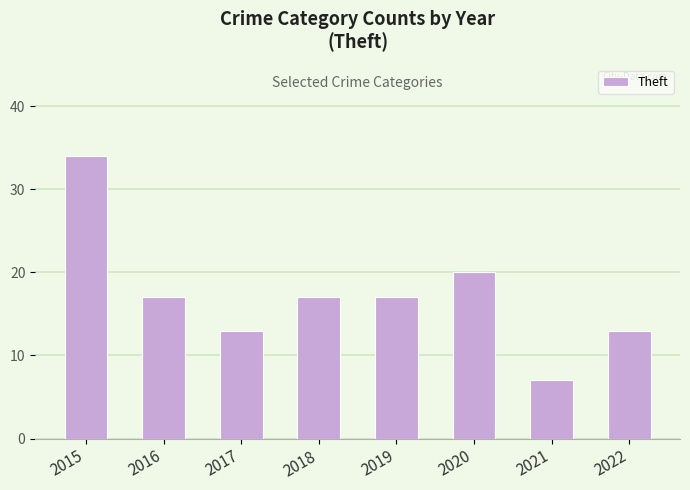

What is the smallest value displayed?

7